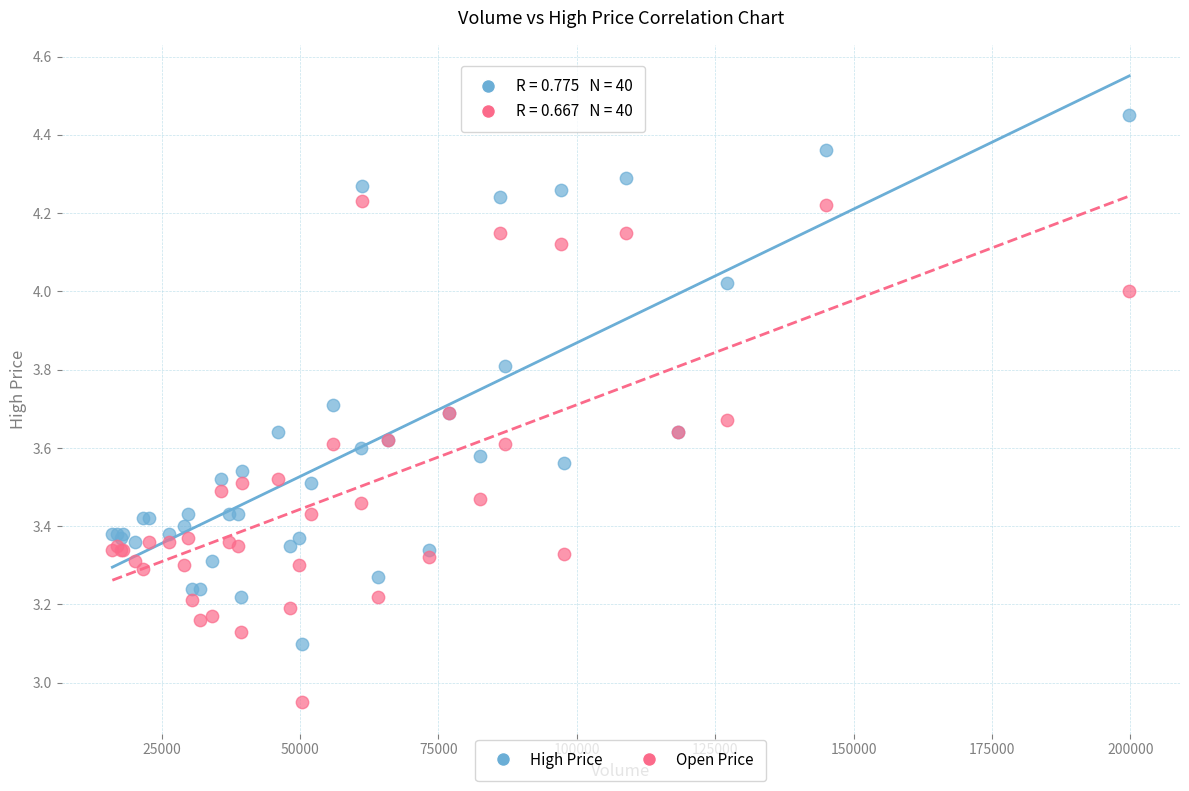

Which series reaches the minimum Y coordinate?

Open Price